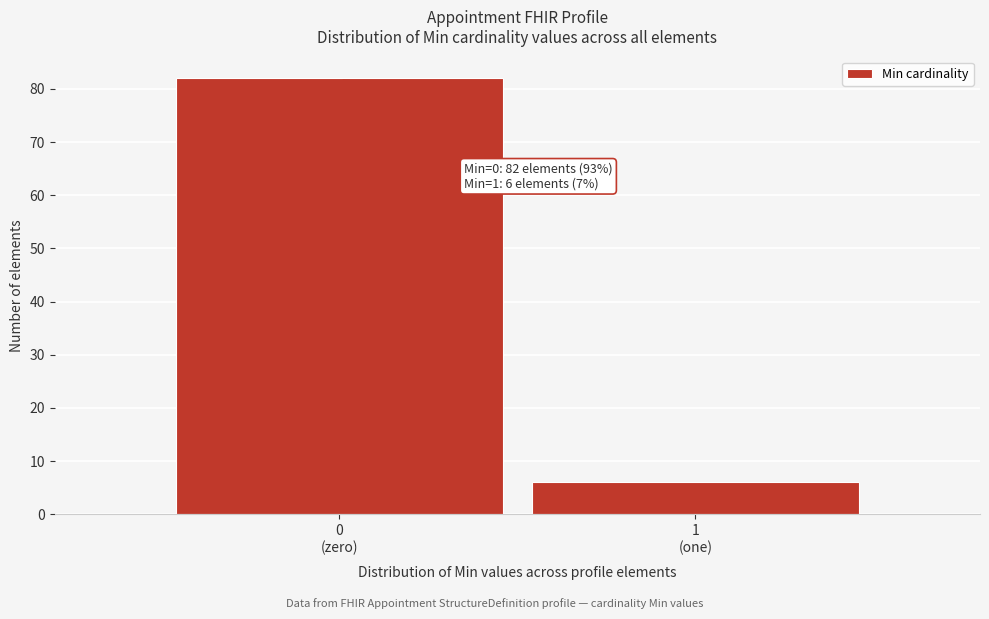

Reading left to right, extract all data points from this chart.

82	6